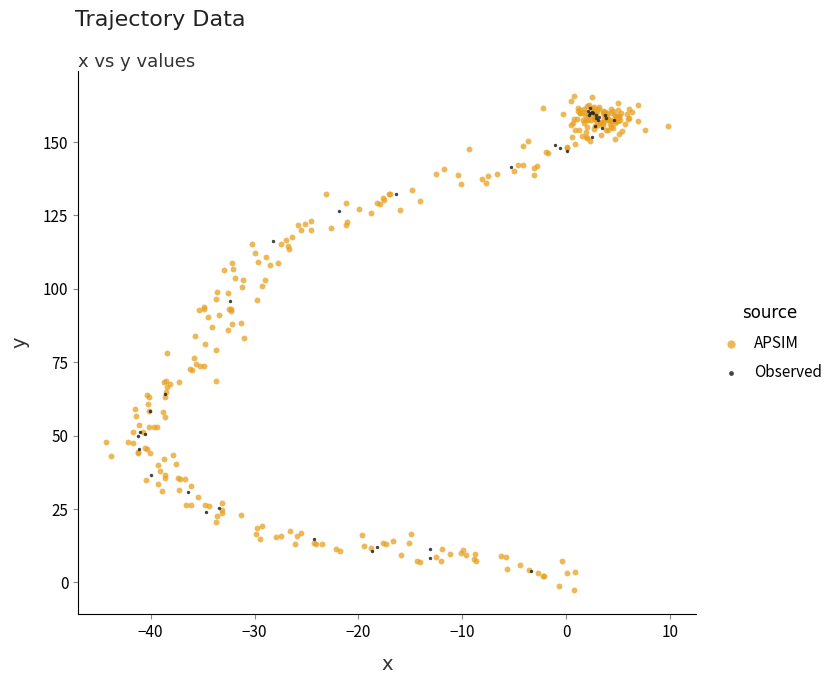

Which series has the widest spread of Y values?

APSIM